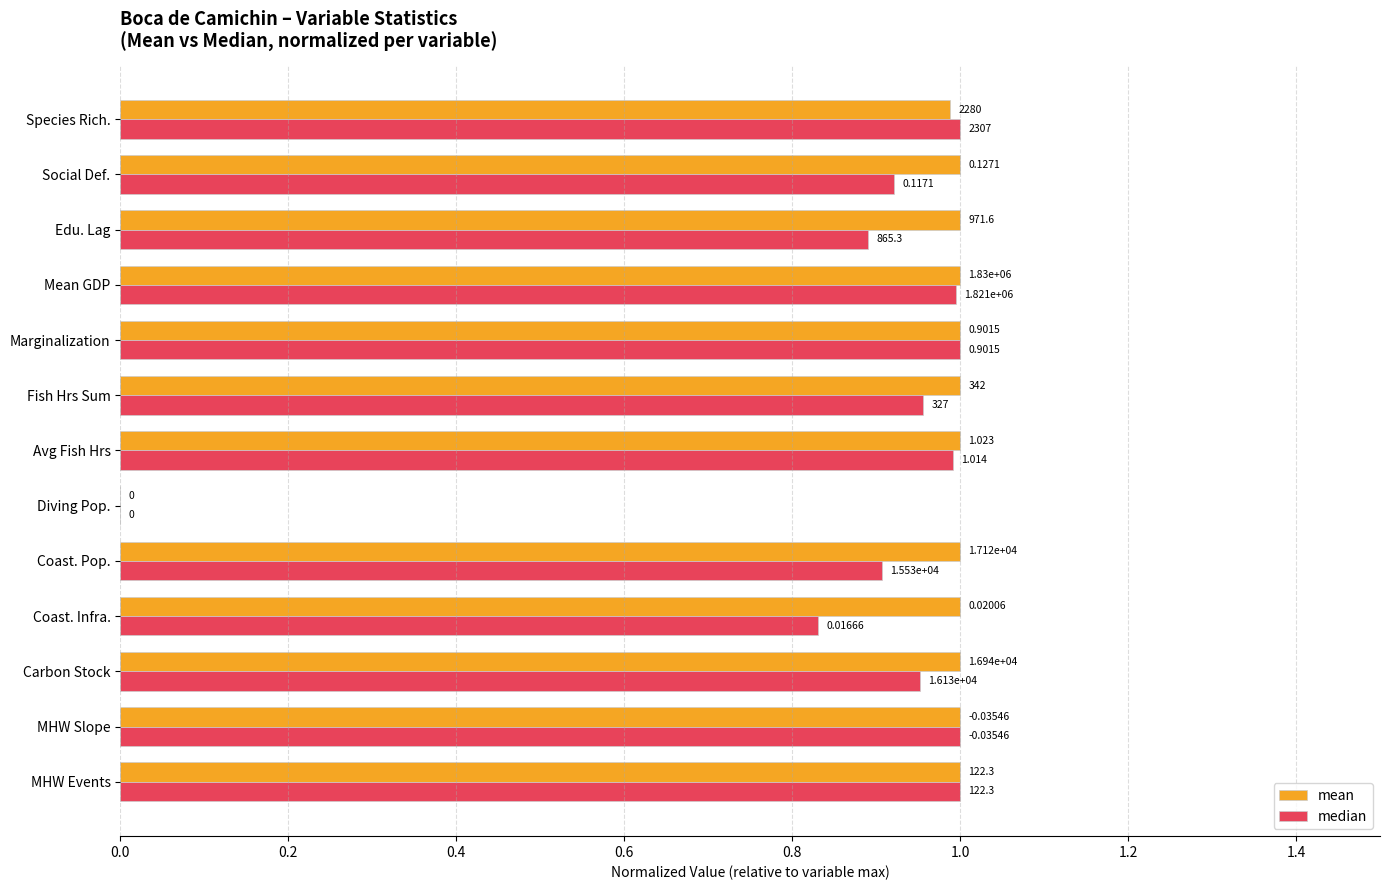

What are all the series names shown in the legend?

mean, median